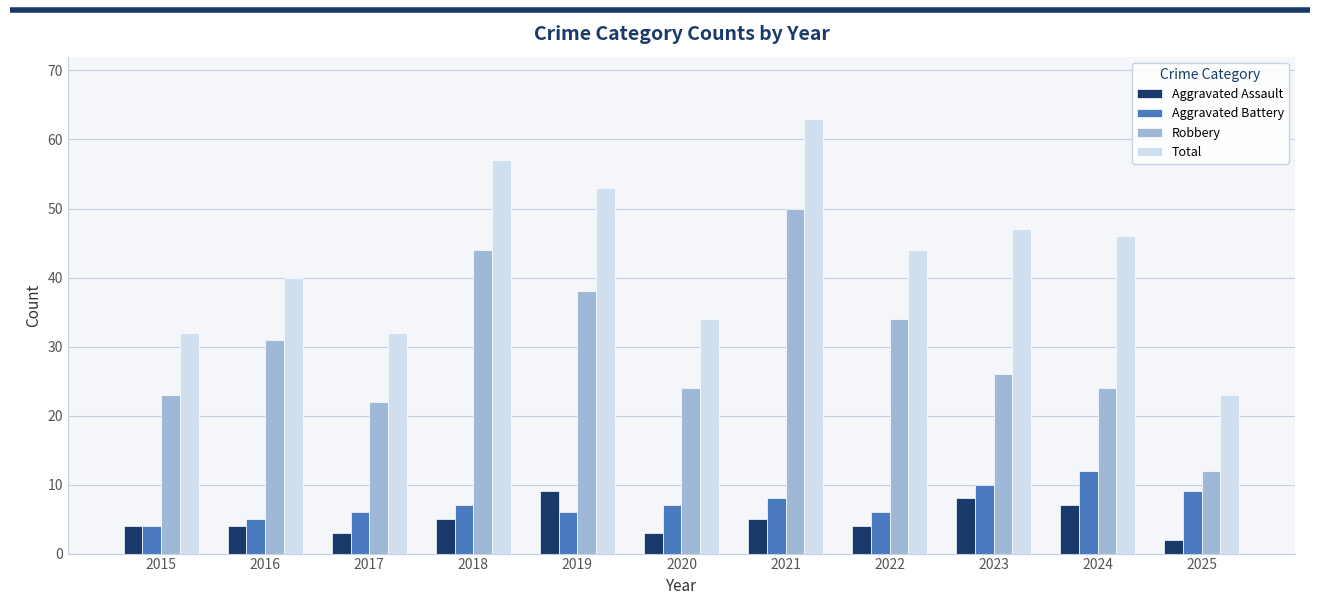

At how many categories does at least one series exceed 38?

7